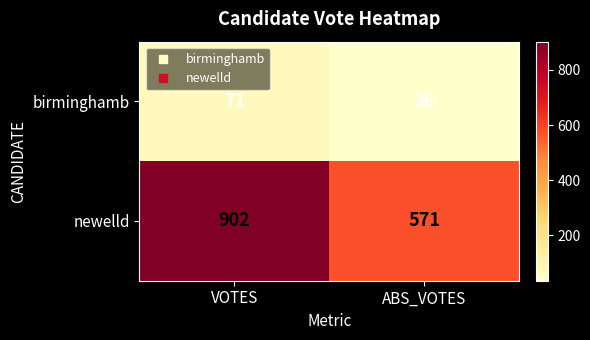

Which category has the highest value in the birminghamb series?

VOTES